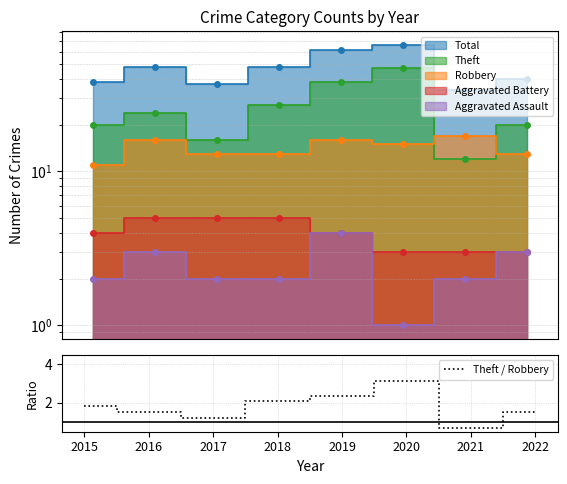

Reading left to right, extract all data points from this chart.

2015=1.8	2016=1.5	2017=1.2	2018=2.1	2019=2.4	2020=3.1	2021=0.7	2022=1.5